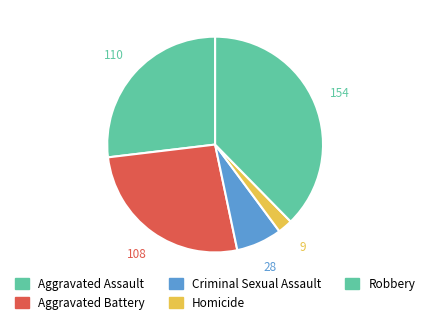

To the nearest percent, what is the average slice percentage?

20%